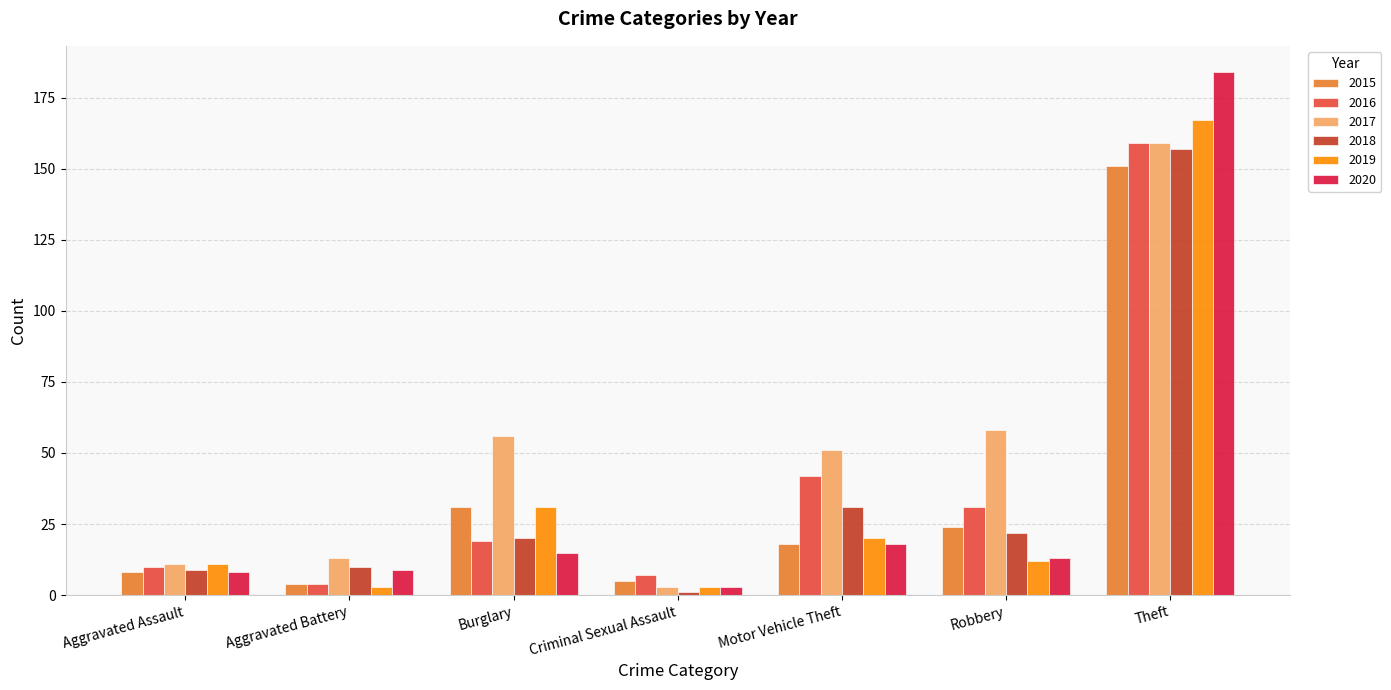

Which series changed the most between Criminal Sexual Assault and Robbery?

2017